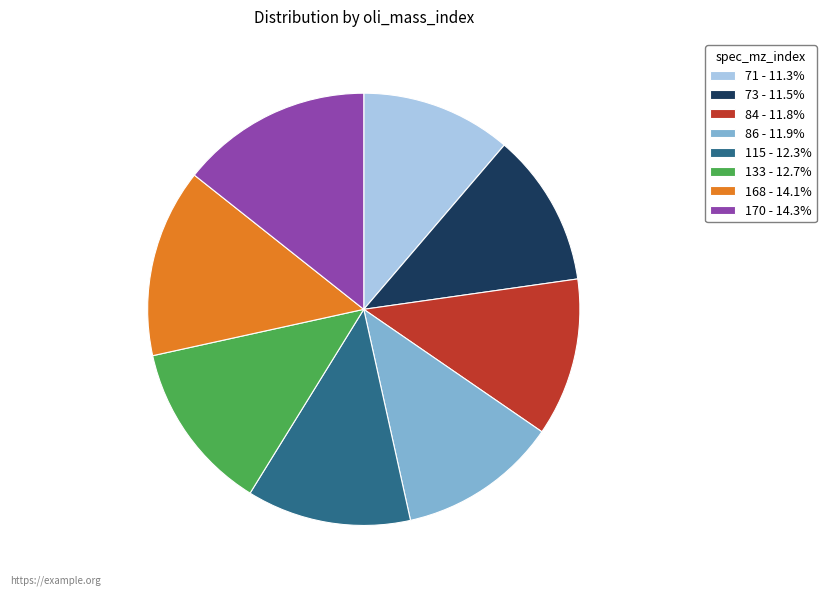

Is the sum of 115 - 12.3% and 170 - 14.3% greater than half?

No